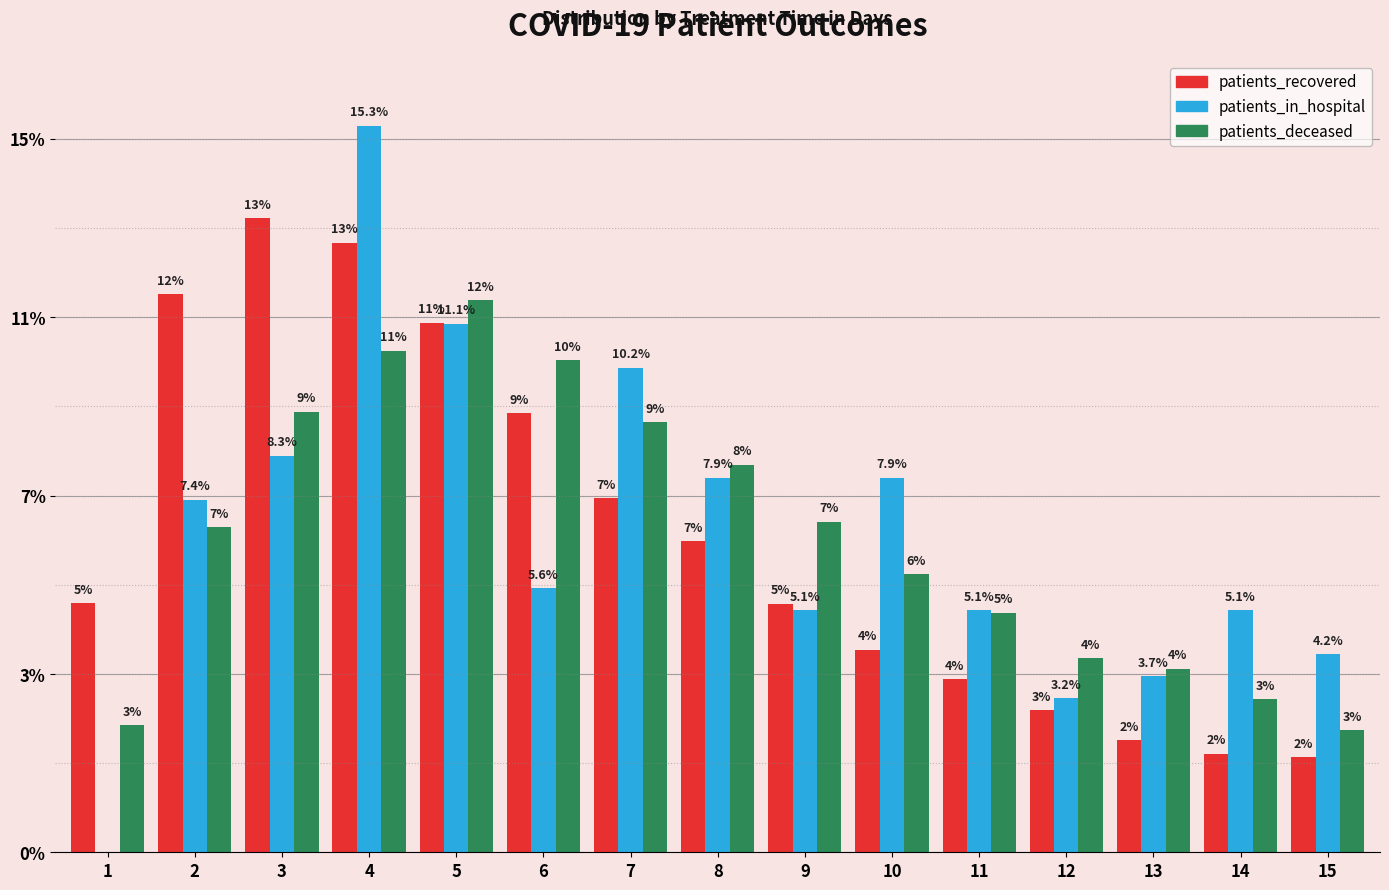

Does the chart contain stacked bars?

No